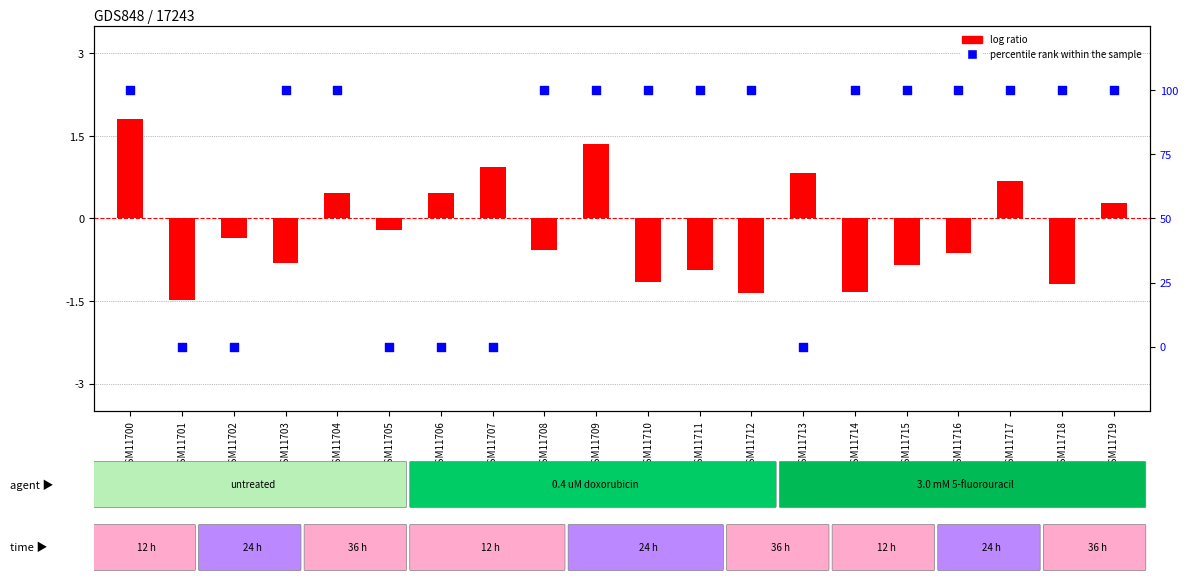

At how many categories does at least one series exceed 28?

14